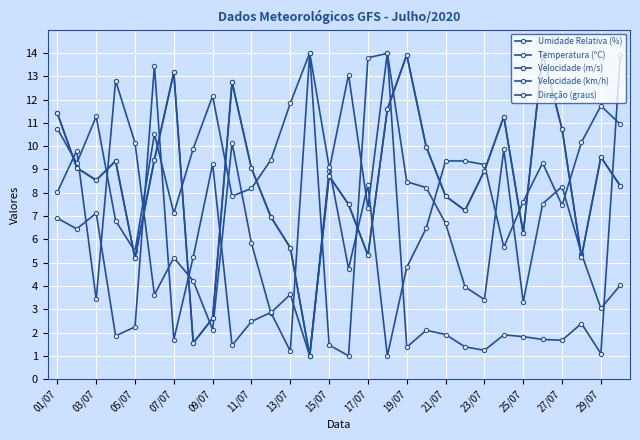

How many lines are shown in the chart?

5